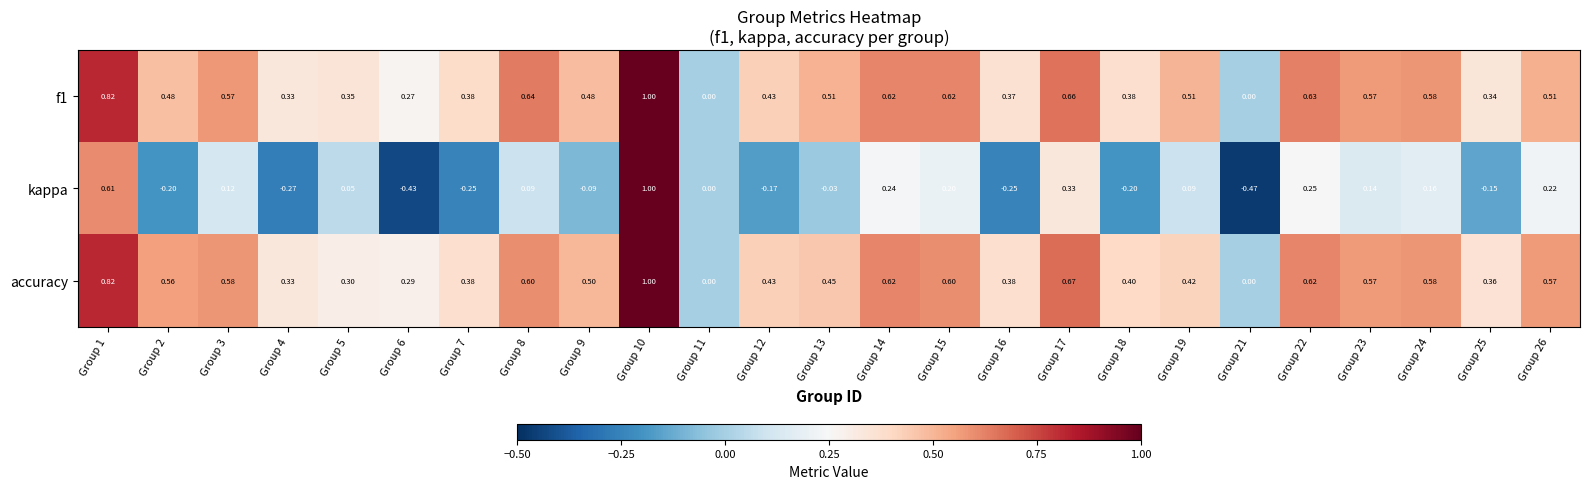

Is the value of kappa at Group 4 greater than the value of accuracy at Group 25?

No